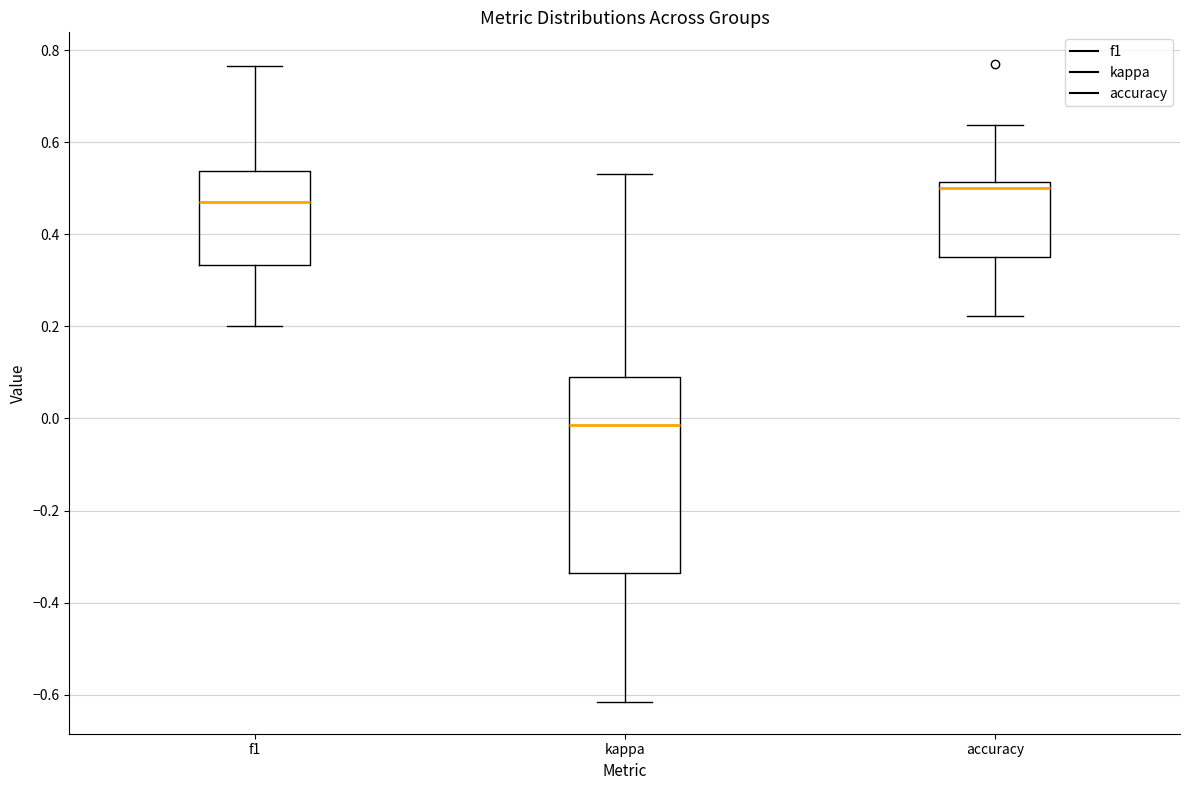

Reading left to right, read every box against the y-axis: the position of its median line, the range the box covers, and the ends of its whiskers. The values are not printed on the chart, so give them approximately, as read against the axis.

f1: median 0.48, box 0.34 to 0.54, whiskers 0.20 to 0.76
kappa: median -0.02, box -0.34 to 0.10, whiskers -0.62 to 0.54
accuracy: median 0.50, box 0.36 to 0.52, whiskers 0.22 to 0.64